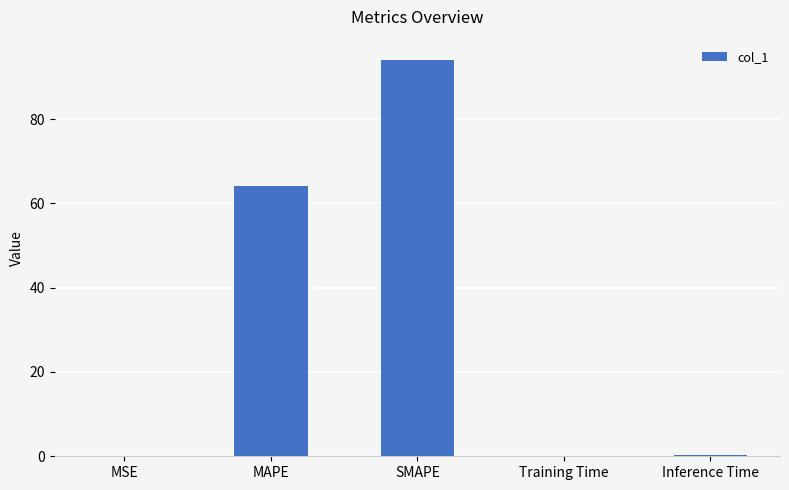

Which has a higher value, Inference Time or MAPE?

MAPE